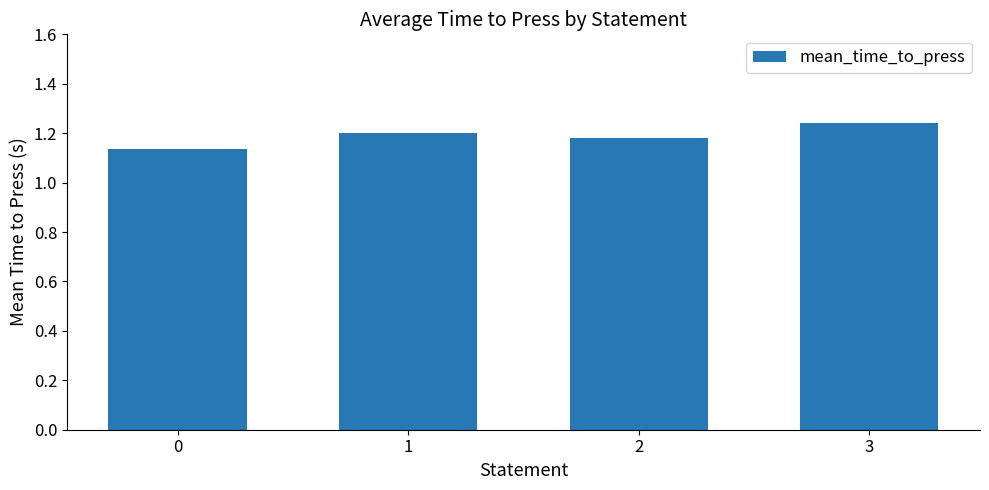

What is the difference between the maximum and minimum values?

0.1